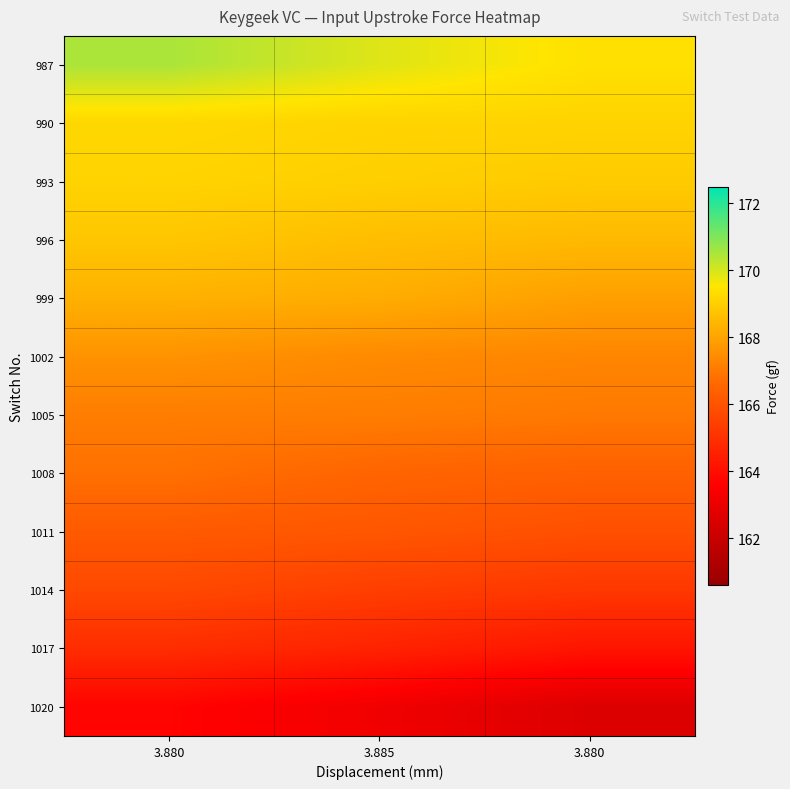

Which has a higher value, 3.880 or 3.880?

3.880